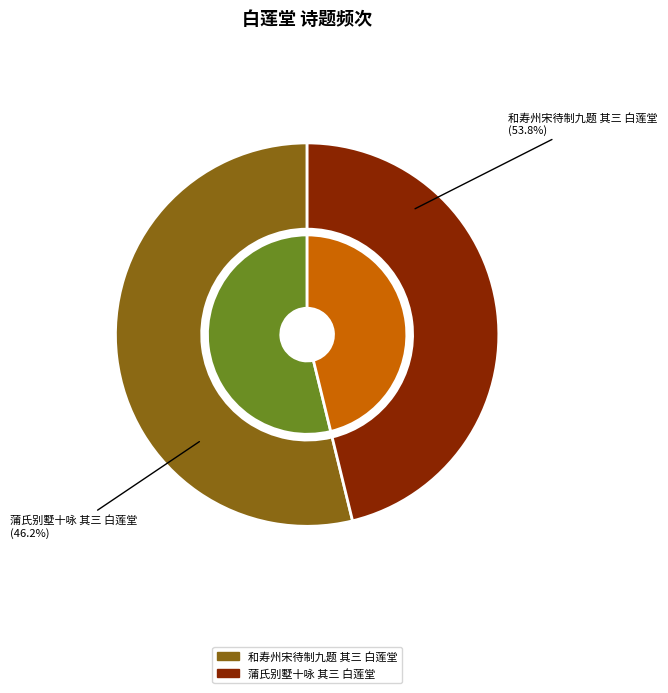

Rank the categories by value from highest to lowest.

和寿州宋待制九题 其三 白莲堂, 蒲氏别墅十咏 其三 白莲堂